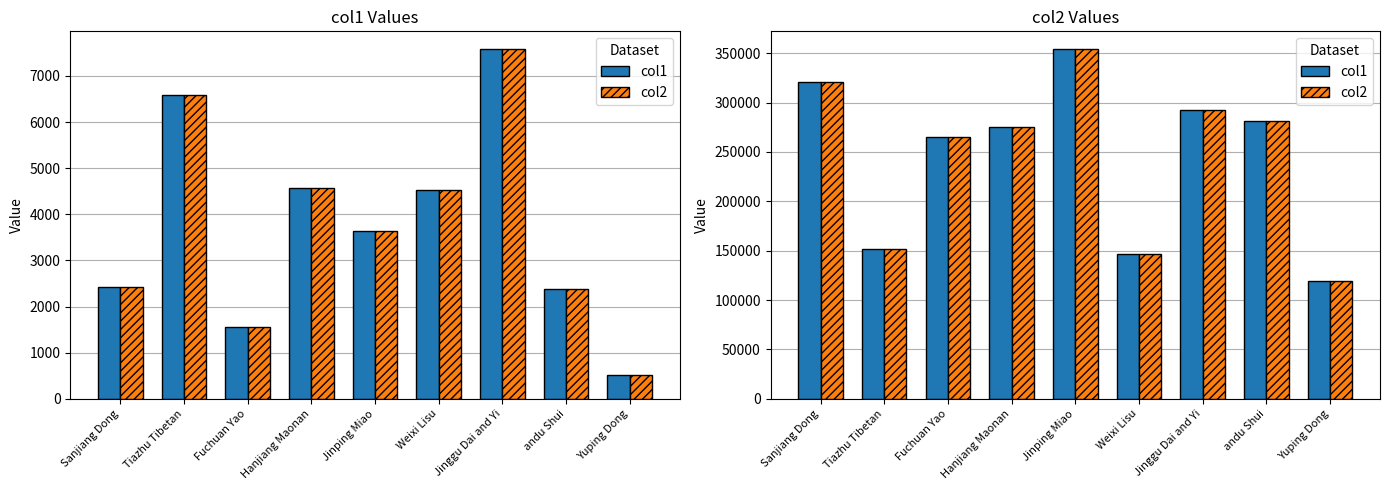

Is the value of col2 at Yuping Dong greater than the value of col1 at Fuchuan Yao?

No